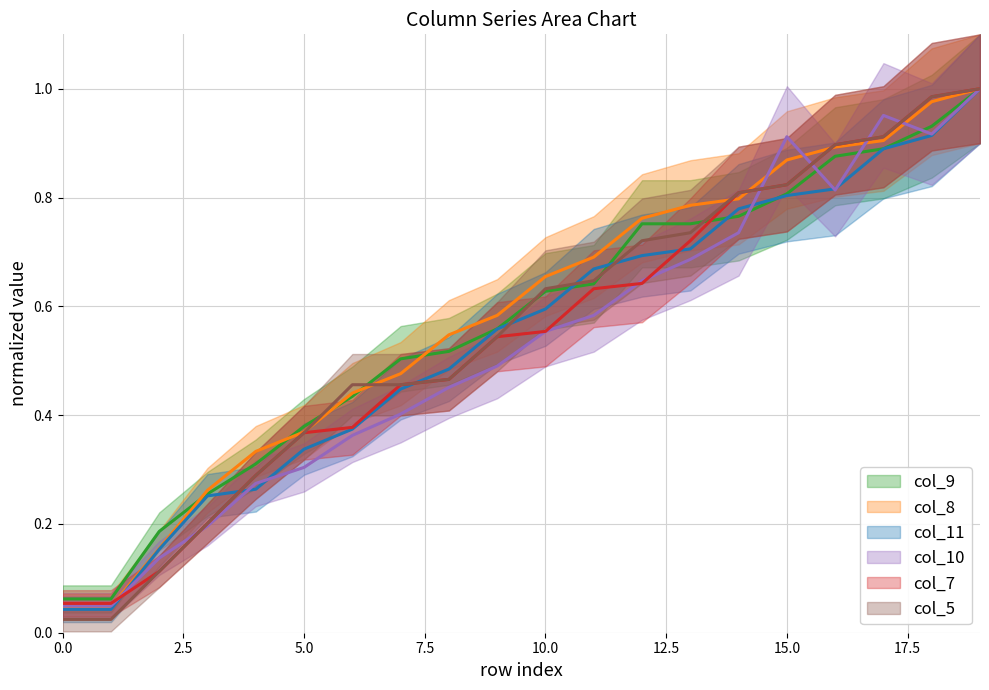

At 8, list the series in order from smallest to largest.

col_10, col_7, col_5, col_11, col_9, col_8